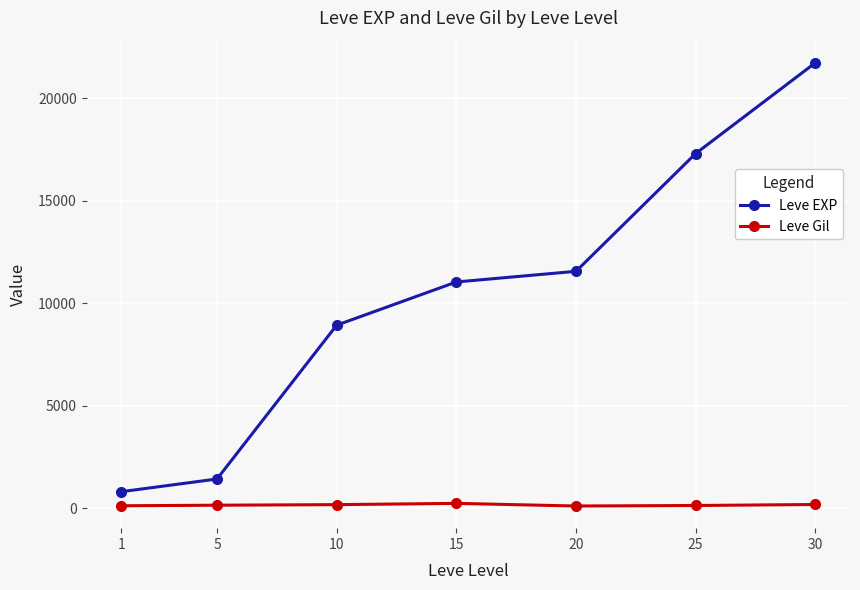

How many lines are shown in the chart?

2